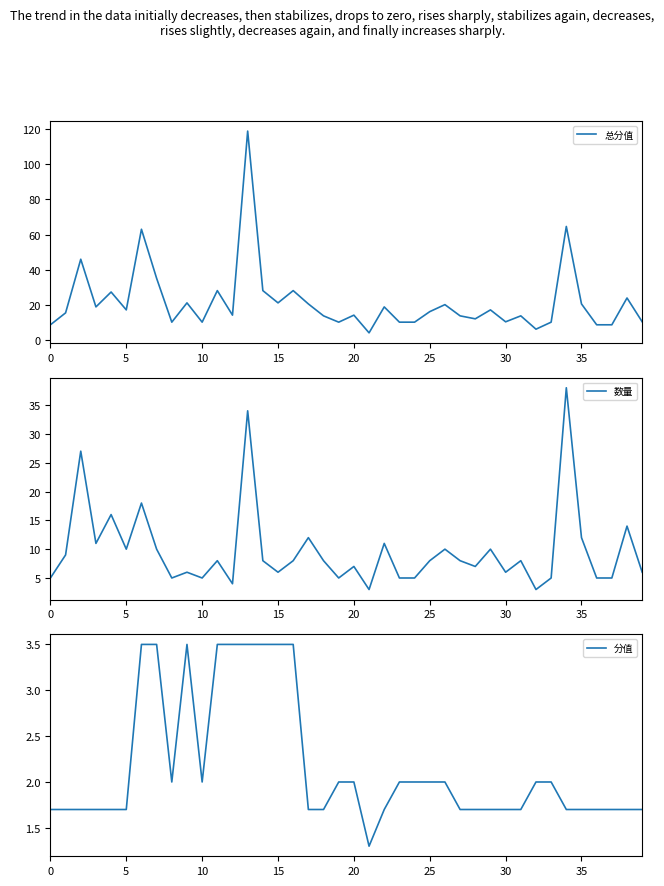

Which series has the widest spread of values?

总分值